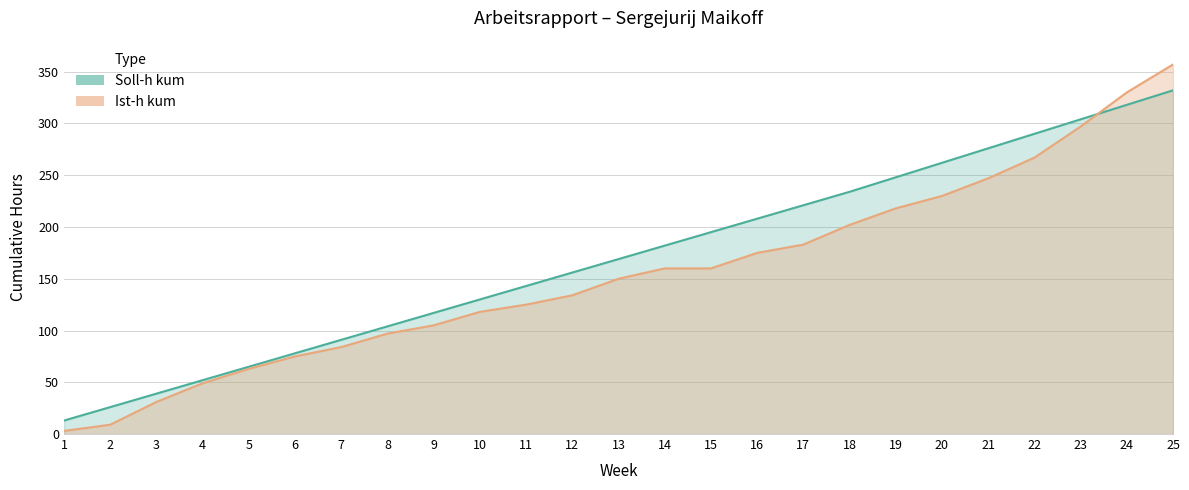

Reading left to right, what are all the values shown in this chart?

Soll-h kum: 1=13	2=26	3=39	4=52	5=65	6=78	7=91	8=104	9=117	10=130	11=143	12=156	13=169	14=182	15=195	16=208	17=221	18=234	19=248	20=262	21=276	22=290	23=304	24=318	25=332
Ist-h kum: 1=3	2=9	3=31	4=49	5=63	6=75	7=84	8=97	9=105	10=118	11=125	12=134	13=150	14=160	15=160	16=175	17=183	18=202	19=218	20=230	21=247	22=267	23=297	24=330	25=357